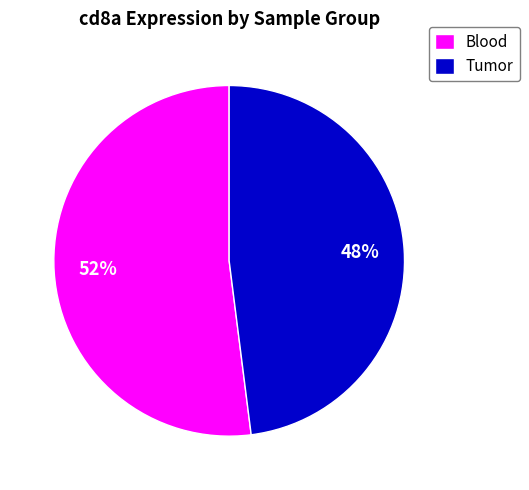

Which has a higher value, Blood or Tumor?

Blood